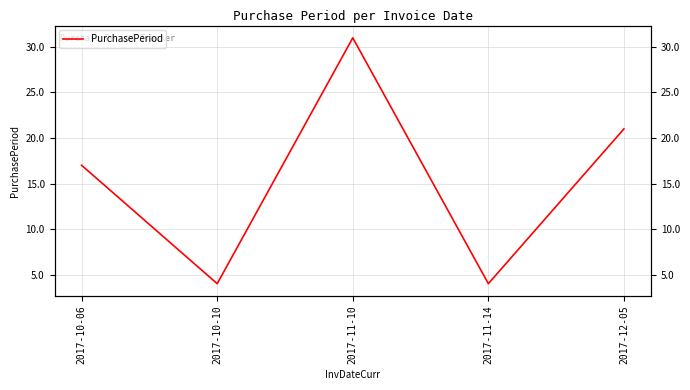

The value at 2017-10-06 is 17. True or false?

True